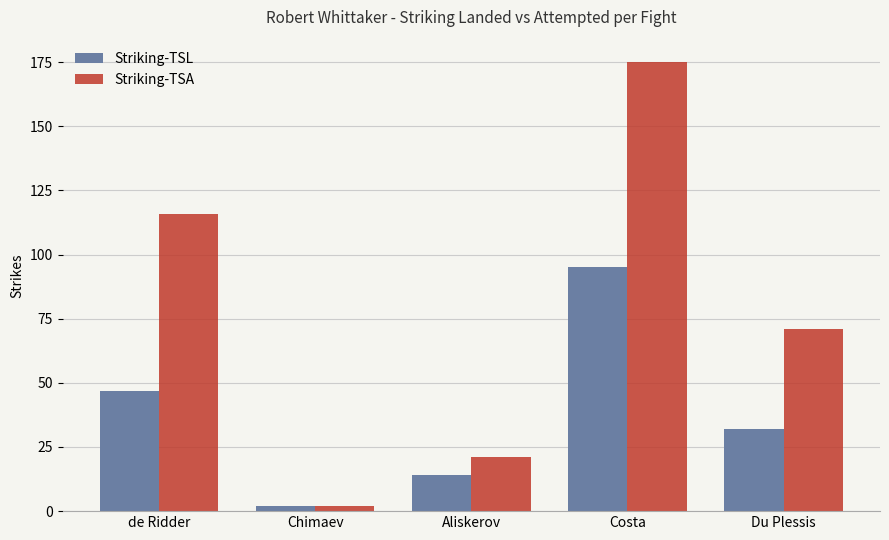

What is the label of the 5th bar from the right?

de Ridder